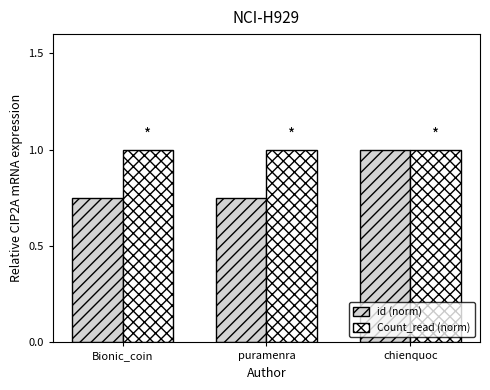

Rank the series by their average value, from highest to lowest.

Count_read (norm), id (norm)